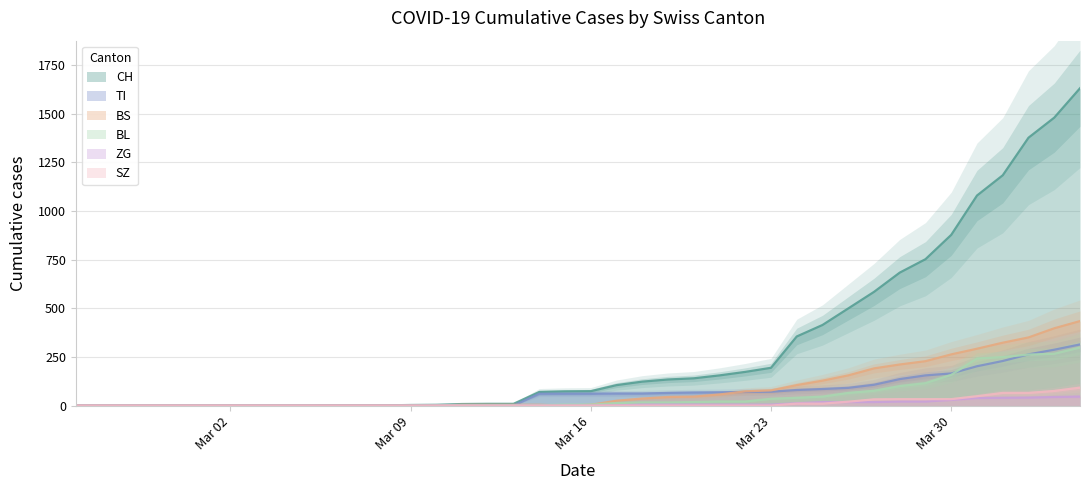

What is the highest value of the TI series?

314